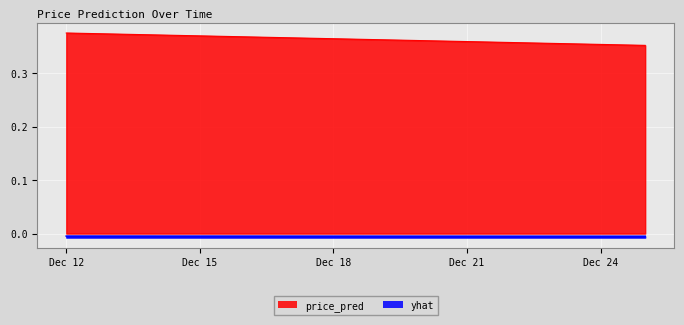

At which category is the sum across all series the highest?

Dec 12